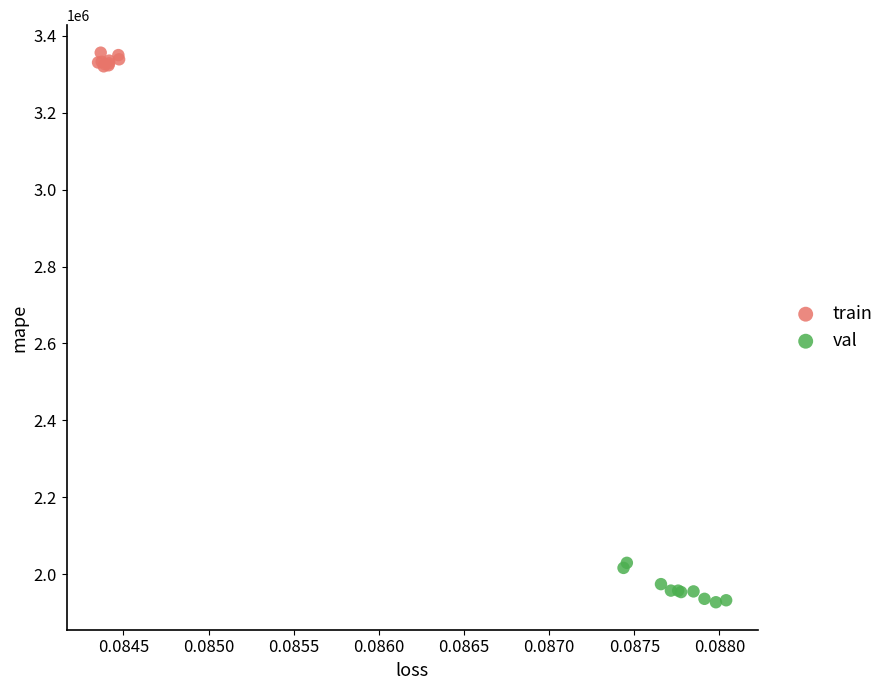

Which series contains the highest Y value?

train